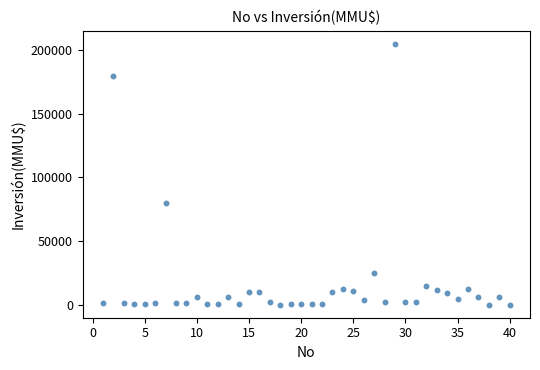

What Y value in the scatter plot is closest to 102520?

80000